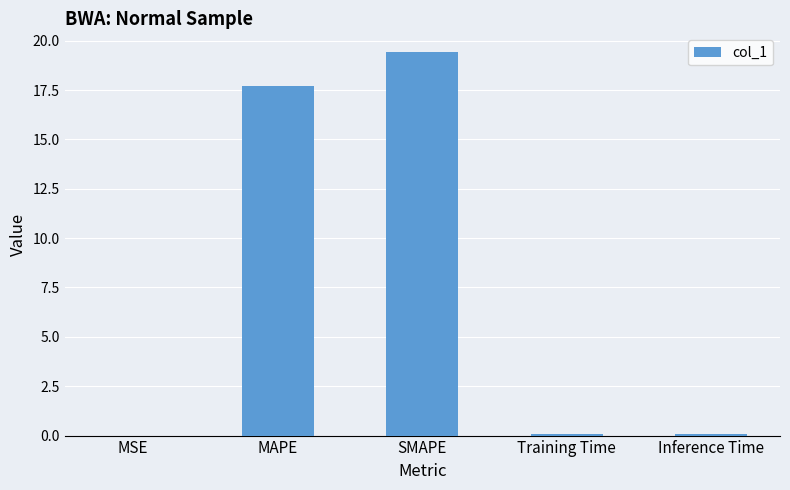

What is the sum of the values at MSE and Training Time?

0.1